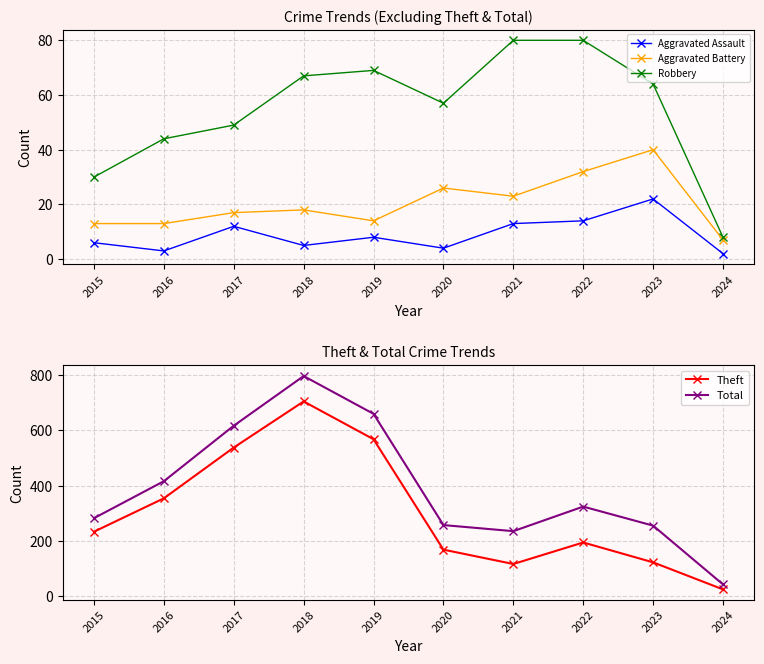

Which series has the largest total across all categories?

Total